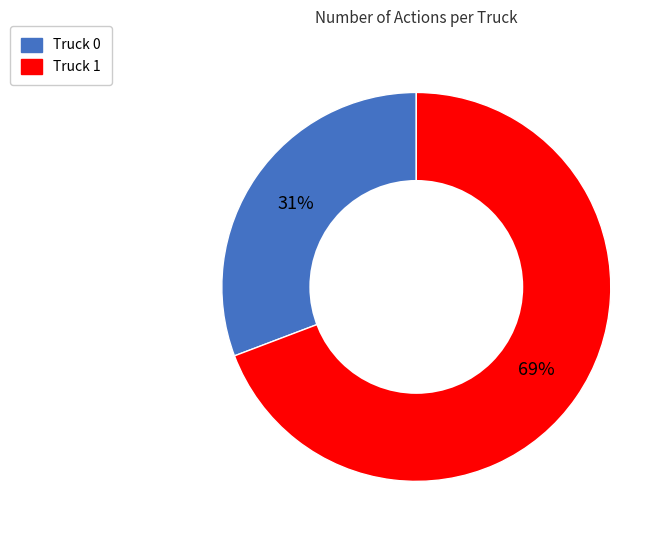

Is the sum of Truck 1 and Truck 0 greater than half?

Yes